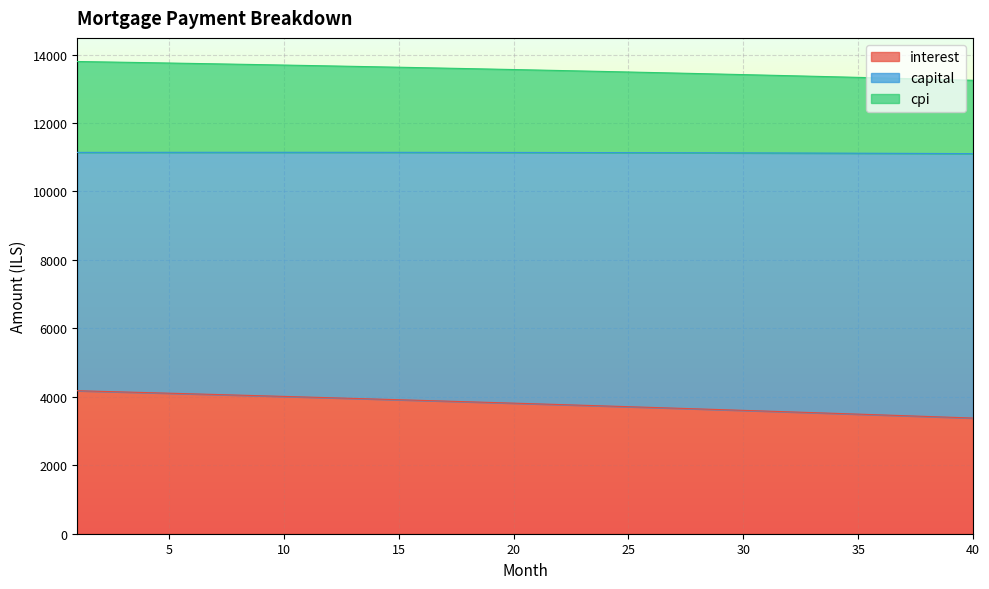

What is the minimum value shown in the chart?

3379.7